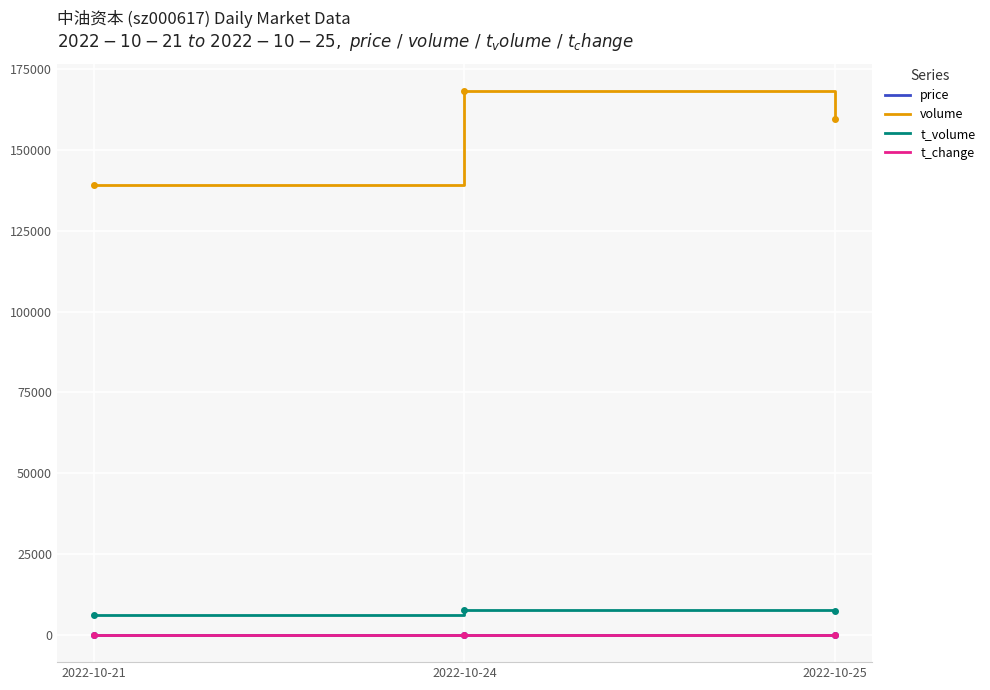

What are all the series names shown in the legend?

price, volume, t_volume, t_change